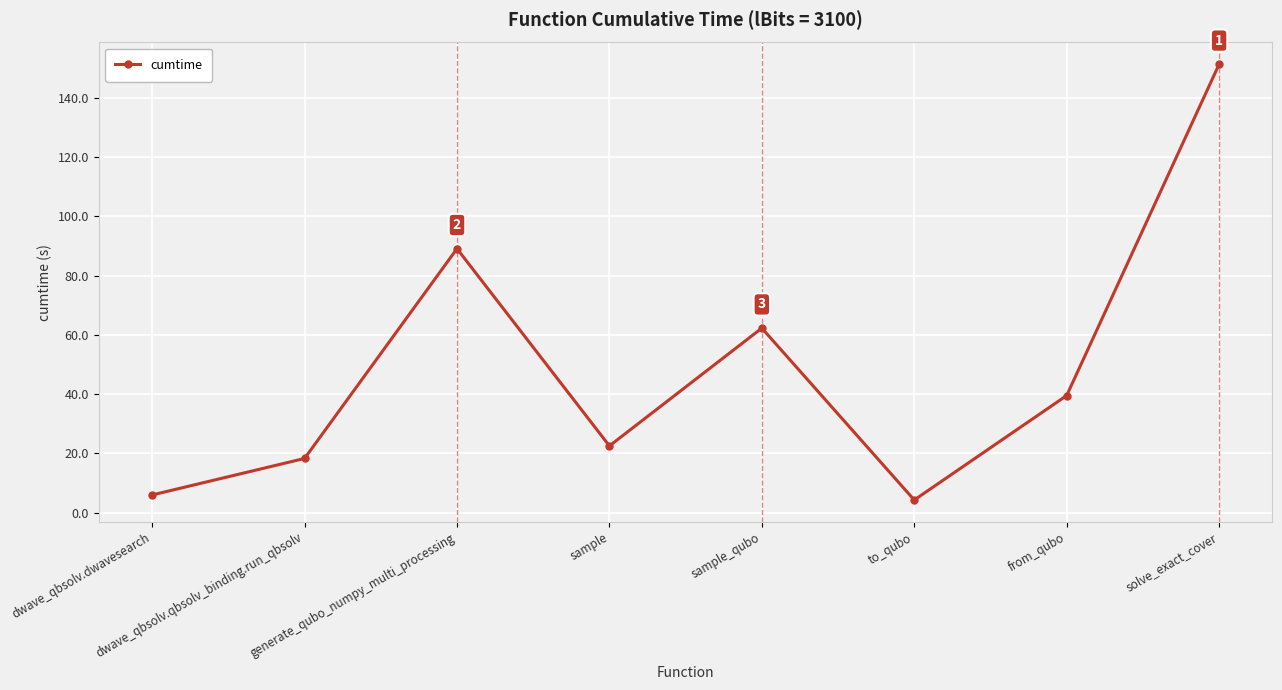

Reading right to left, list all the values displayed in this chart.

solve_exact_cover=151.4	from_qubo=39.5	to_qubo=4.2	sample_qubo=62.3	sample=22.5	generate_qubo_numpy_multi_processing=89.1	dwave_qbsolv.qbsolv_binding.run_qbsolv=18.3	dwave_qbsolv.dwavesearch=5.9